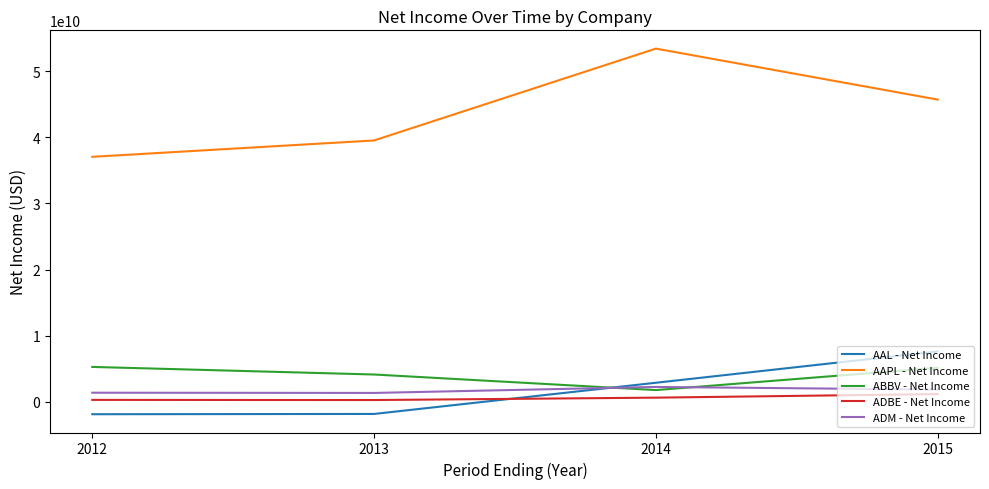

Is the value of AAL - Net Income at 2012 greater than the value of ADBE - Net Income at 2013?

No